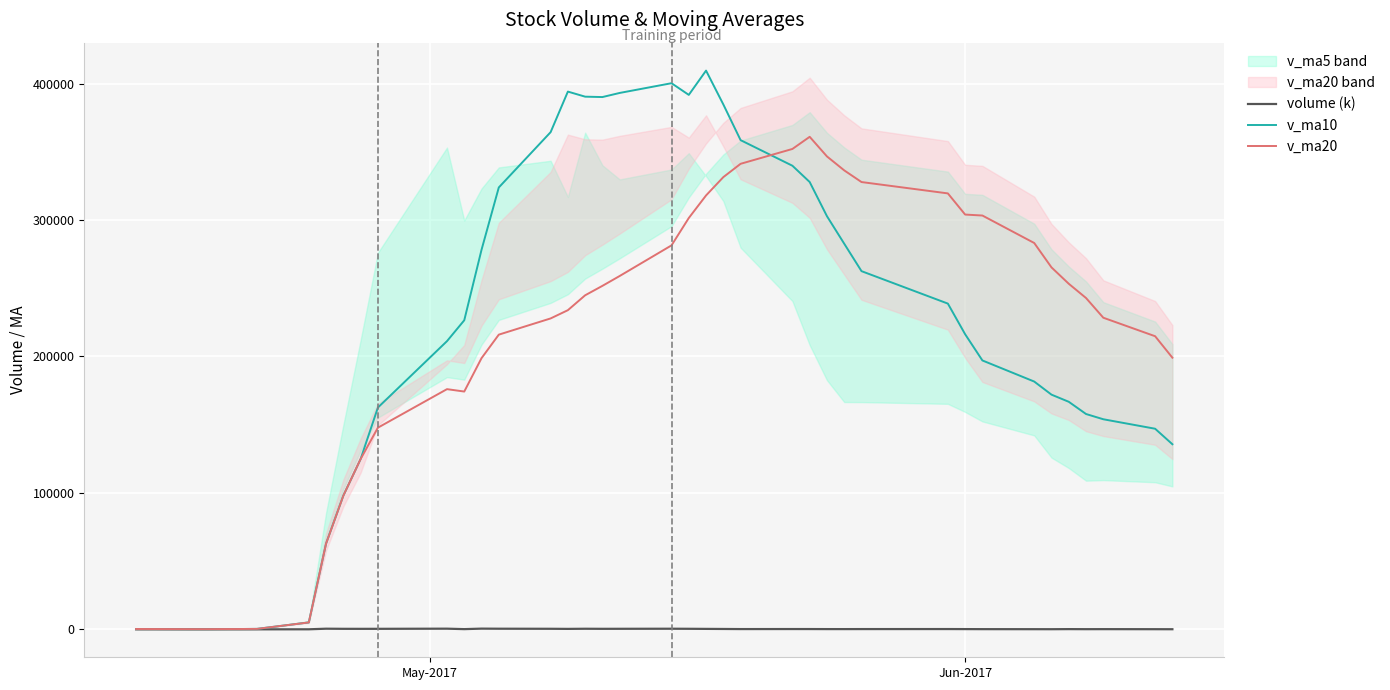

What is the highest value of the v_ma20 series?

361009.8